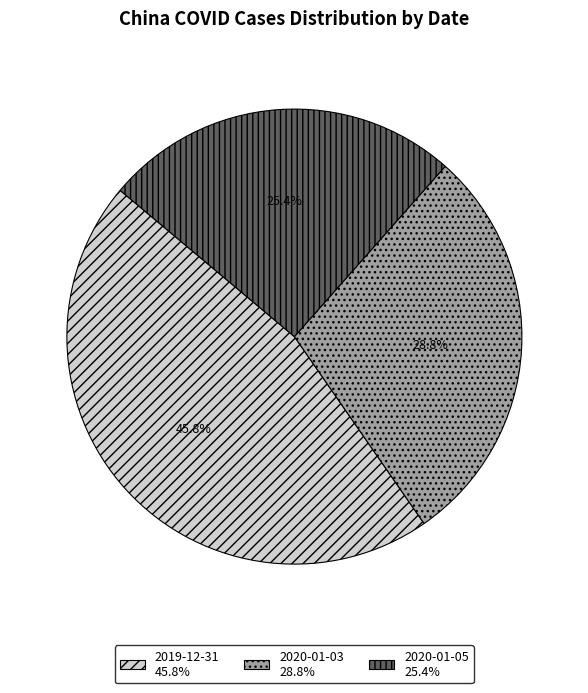

What is the smallest slice in the pie chart?

2020-01-05